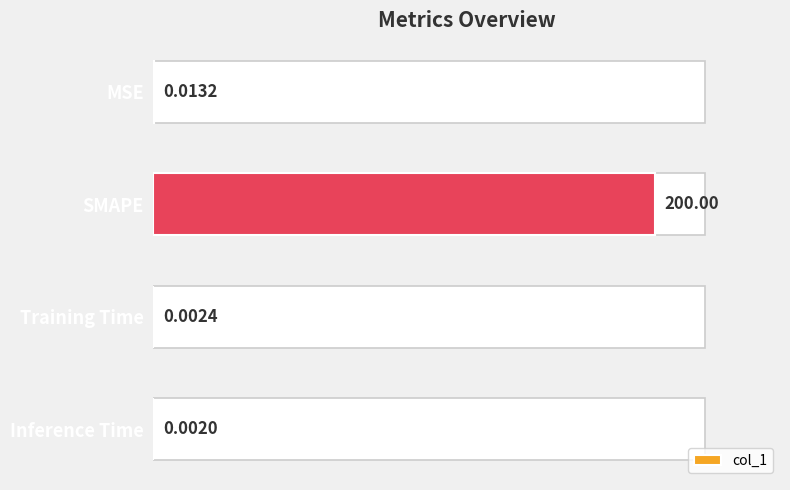

The value at 50 is 45.9. True or false?

False